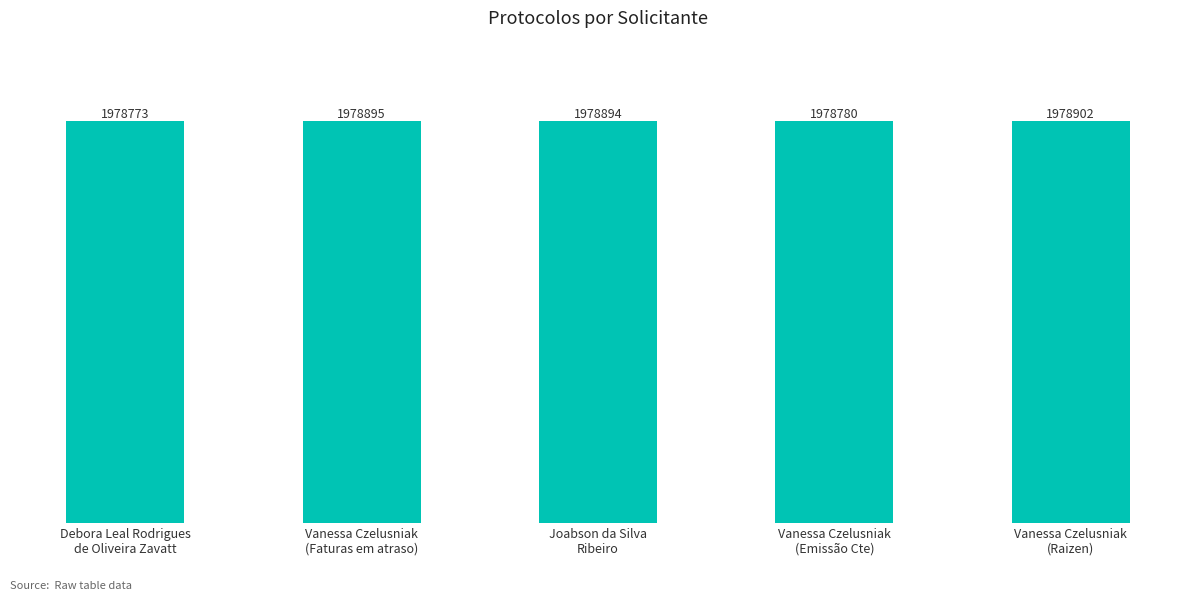

At which label does the data first exceed 1978894?

Vanessa Czelusniak
(Faturas em atraso)